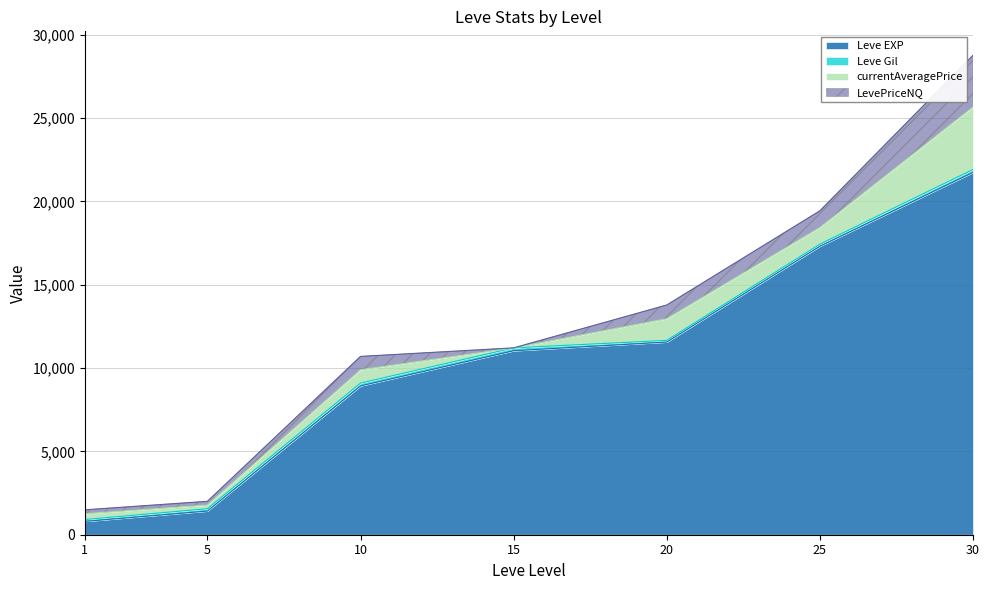

What is the lowest value of the Leve Gil series?

101.0